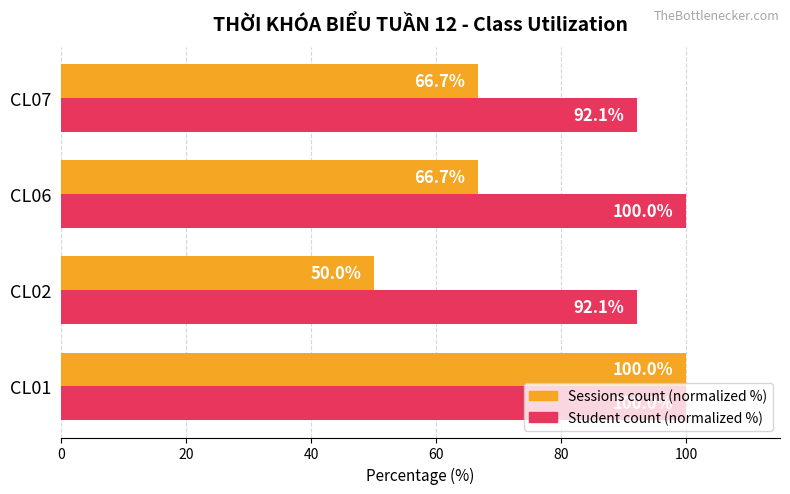

Which series has the widest spread of values?

Sessions count (normalized %)